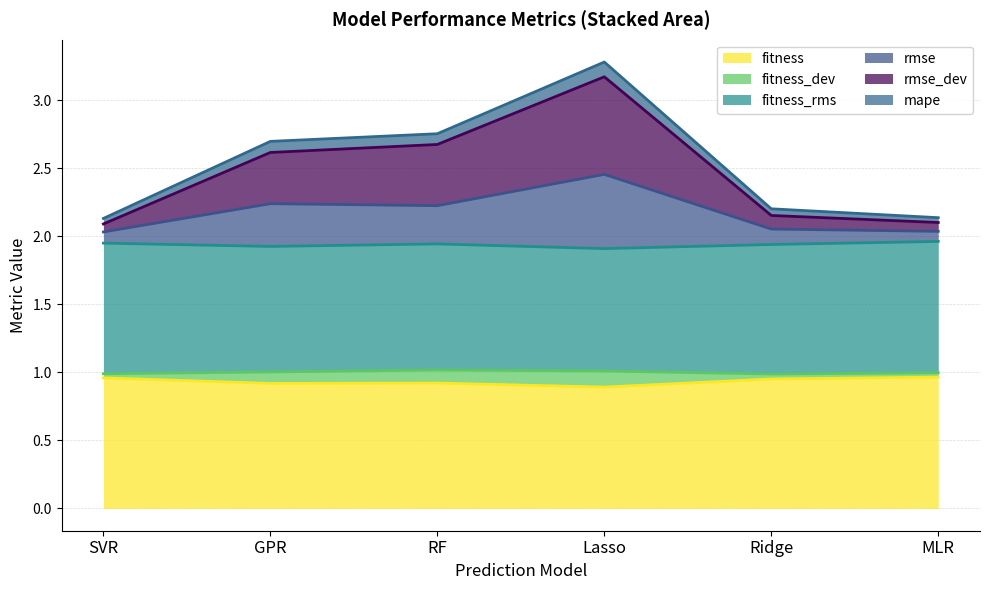

The fitness series shows 1.0 at MLR. True or false?

True